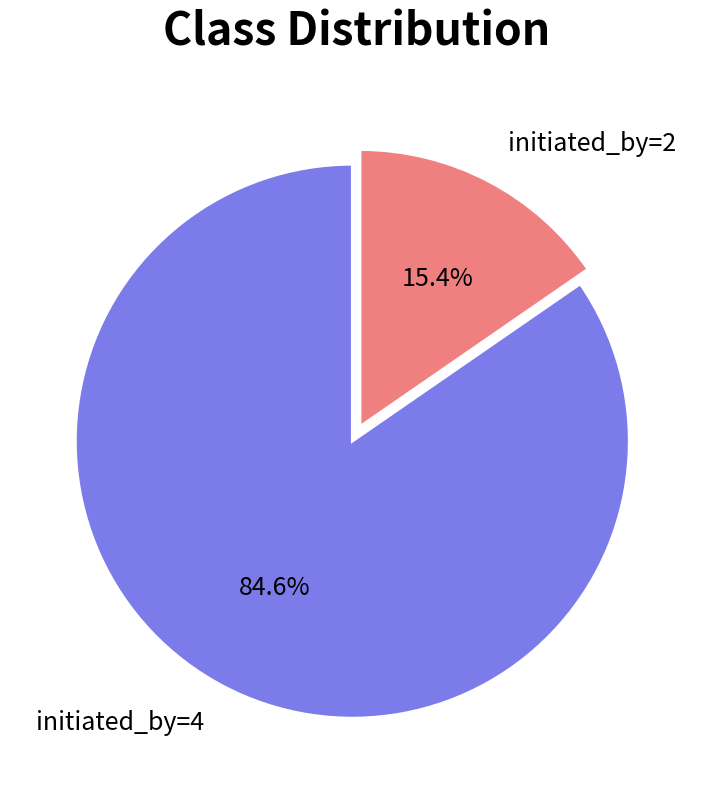

Does any single category account for the majority?

Yes